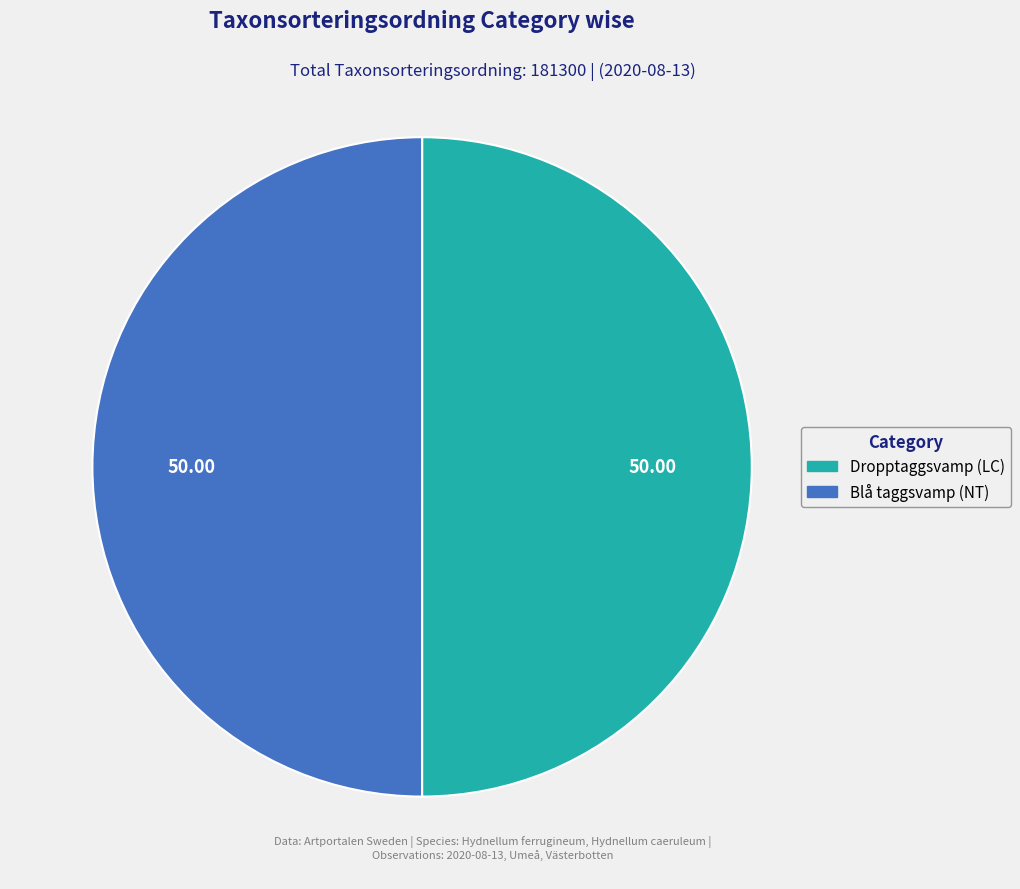

Is the sum of Dropptaggsvamp (LC) and Blå taggsvamp (NT) greater than half?

Yes